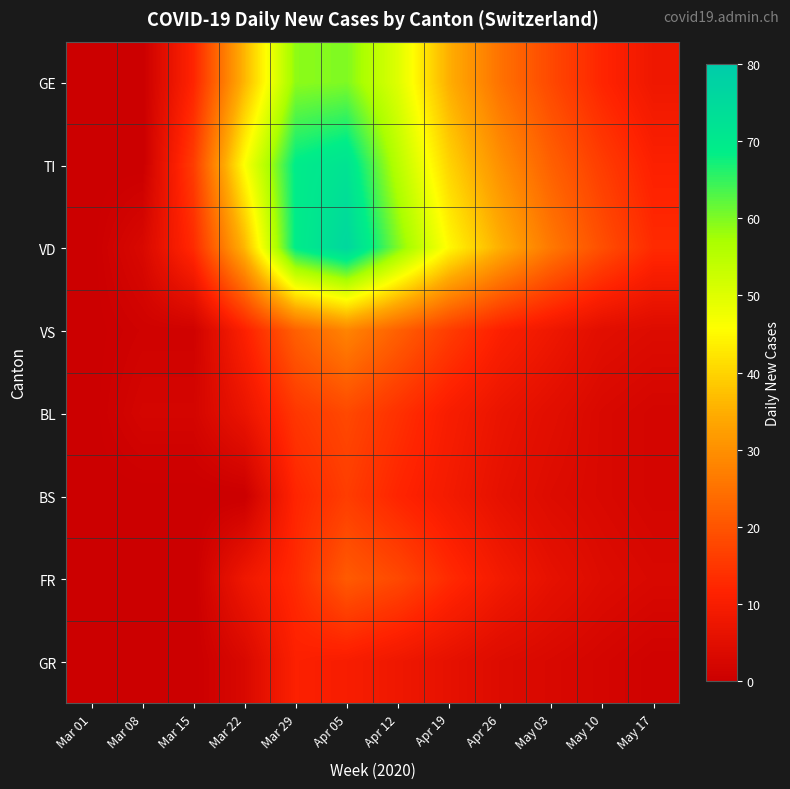

Reading right to left, what are all the values shown in this chart?

GE: May 17=8	May 10=12	May 03=18	Apr 26=25	Apr 19=35	Apr 12=50	Apr 05=60	Mar 29=59	Mar 22=36	Mar 15=12	Mar 08=0	Mar 01=0
TI: May 17=11	May 10=16	May 03=22	Apr 26=30	Apr 19=40	Apr 12=55	Apr 05=72	Mar 29=69	Mar 22=46	Mar 15=16	Mar 08=0	Mar 01=0
VD: May 17=13	May 10=19	May 03=26	Apr 26=35	Apr 19=45	Apr 12=60	Apr 05=76	Mar 29=69	Mar 22=36	Mar 15=13	Mar 08=3	Mar 01=0
VS: May 17=4	May 10=5	May 03=8	Apr 26=11	Apr 19=16	Apr 12=22	Apr 05=28	Mar 29=22	Mar 22=11	Mar 15=1	Mar 08=1	Mar 01=0
BL: May 17=2	May 10=3	May 03=5	Apr 26=7	Apr 19=10	Apr 12=14	Apr 05=18	Mar 29=15	Mar 22=7	Mar 15=2	Mar 08=2	Mar 01=0
BS: May 17=2	May 10=3	May 03=4	Apr 26=6	Apr 19=9	Apr 12=12	Apr 05=16	Mar 29=12	Mar 22=0	Mar 15=0	Mar 08=0	Mar 01=0
FR: May 17=3	May 10=4	May 03=6	Apr 26=9	Apr 19=13	Apr 12=18	Apr 05=21	Mar 29=13	Mar 22=8	Mar 15=0	Mar 08=0	Mar 01=0
GR: May 17=1	May 10=2	May 03=3	Apr 26=4	Apr 19=6	Apr 12=8	Apr 05=10	Mar 29=11	Mar 22=3	Mar 15=0	Mar 08=0	Mar 01=0